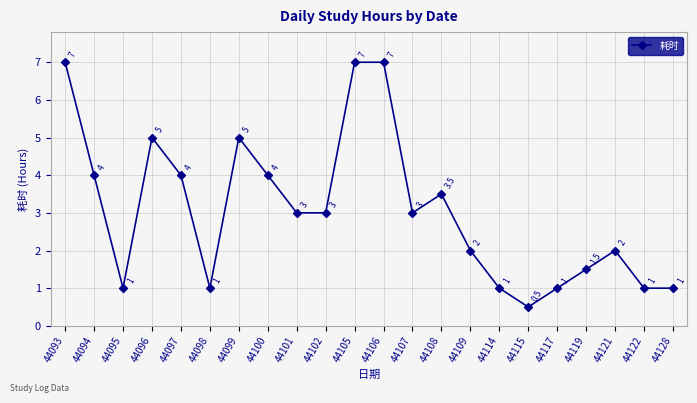

What is the sum of the values at 44099 and 44093?

12.0